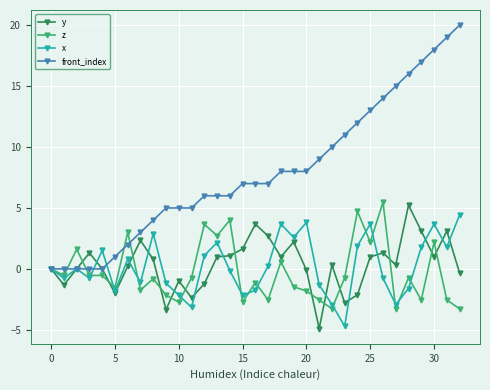

Which series has the largest total across all categories?

front_index